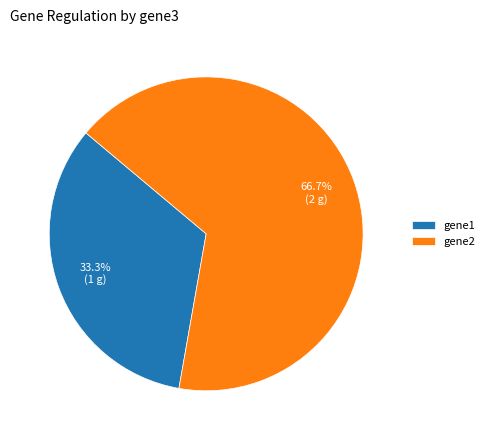

Which slice represents more than half of the pie?

gene2